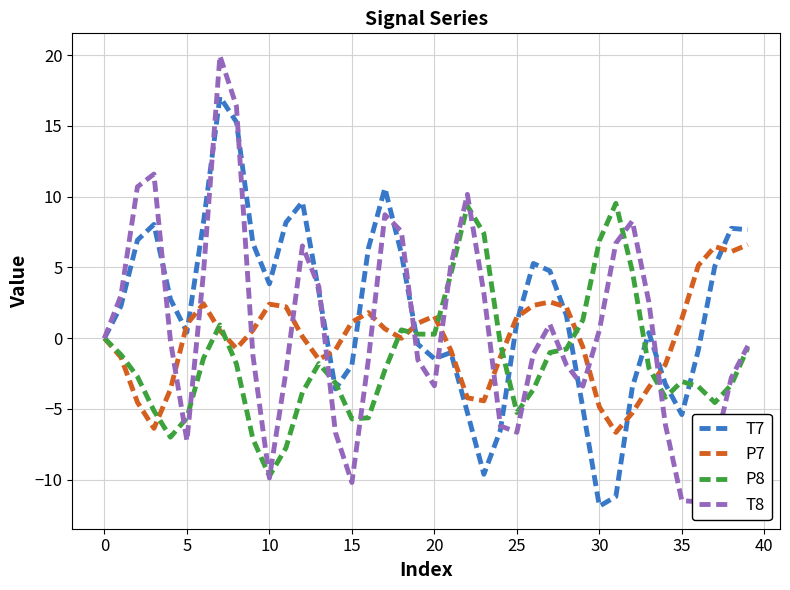

List the series in order of their peak value, lowest first.

P7, P8, T7, T8